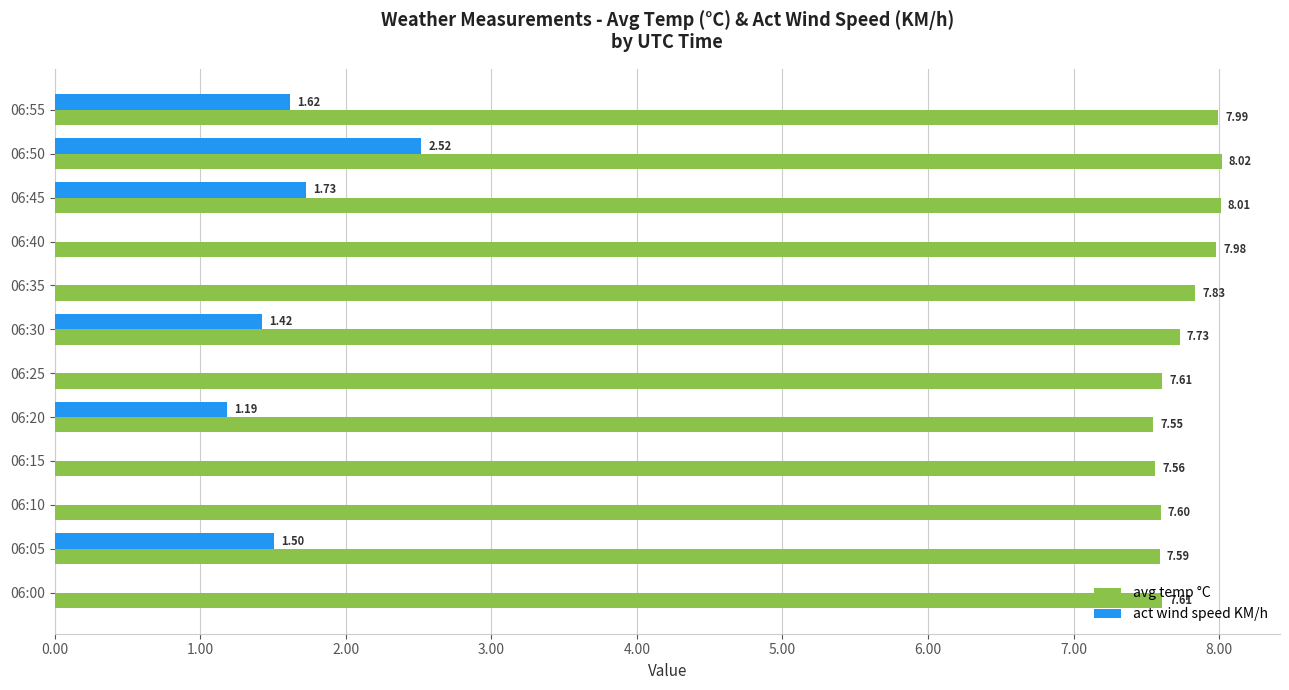

What is the total value across all series at 06:45?

9.7